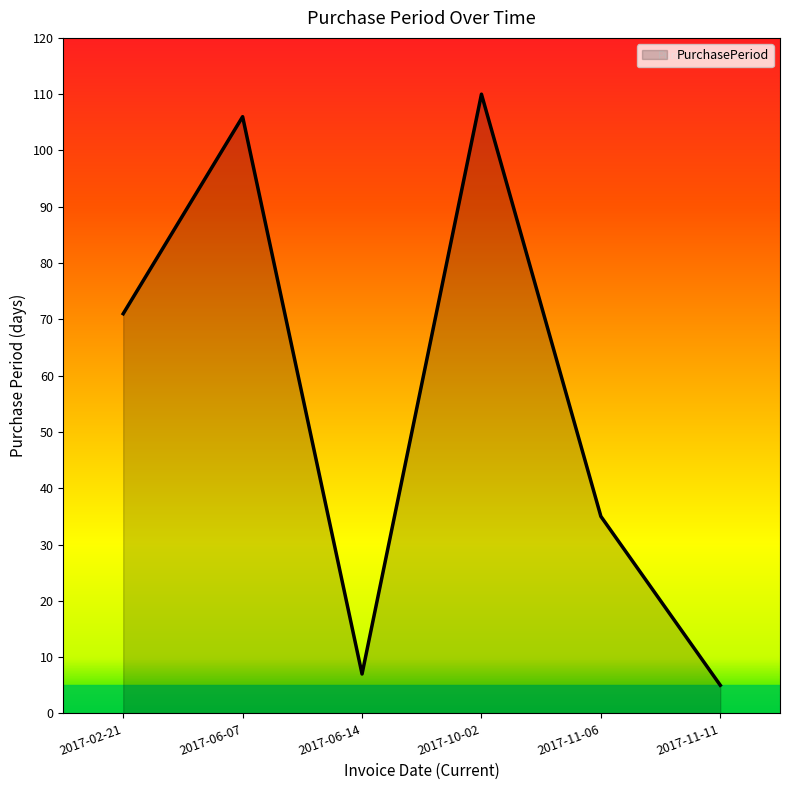

Does the chart display data point markers on the line(s)?

No